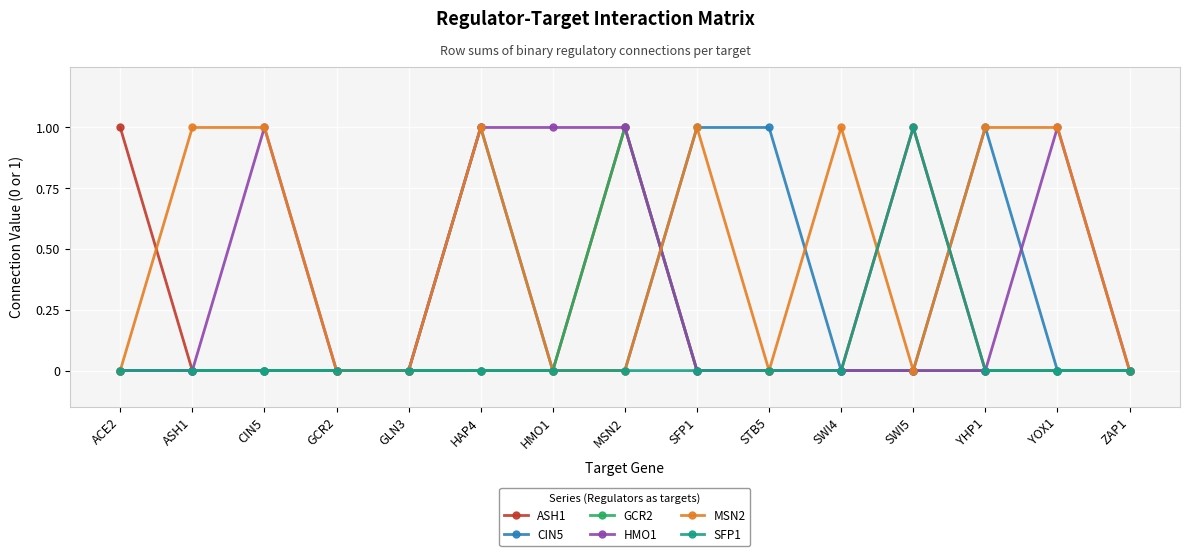

Reading left to right, extract all data points from this chart.

ASH1: ACE2=1	ASH1=0	CIN5=0	GCR2=0	GLN3=0	HAP4=0	HMO1=0	MSN2=1	SFP1=0	STB5=0	SWI4=0	SWI5=1	YHP1=0	YOX1=0	ZAP1=0
CIN5: ACE2=0	ASH1=0	CIN5=0	GCR2=0	GLN3=0	HAP4=1	HMO1=0	MSN2=0	SFP1=1	STB5=1	SWI4=0	SWI5=0	YHP1=1	YOX1=0	ZAP1=0
GCR2: ACE2=0	ASH1=0	CIN5=0	GCR2=0	GLN3=0	HAP4=0	HMO1=0	MSN2=1	SFP1=0	STB5=0	SWI4=0	SWI5=0	YHP1=0	YOX1=0	ZAP1=0
HMO1: ACE2=0	ASH1=0	CIN5=1	GCR2=0	GLN3=0	HAP4=1	HMO1=1	MSN2=1	SFP1=0	STB5=0	SWI4=0	SWI5=0	YHP1=0	YOX1=1	ZAP1=0
MSN2: ACE2=0	ASH1=1	CIN5=1	GCR2=0	GLN3=0	HAP4=1	HMO1=0	MSN2=0	SFP1=1	STB5=0	SWI4=1	SWI5=0	YHP1=1	YOX1=1	ZAP1=0
SFP1: ACE2=0	ASH1=0	CIN5=0	GCR2=0	GLN3=0	HAP4=0	HMO1=0	MSN2=0	SFP1=0	STB5=0	SWI4=0	SWI5=1	YHP1=0	YOX1=0	ZAP1=0